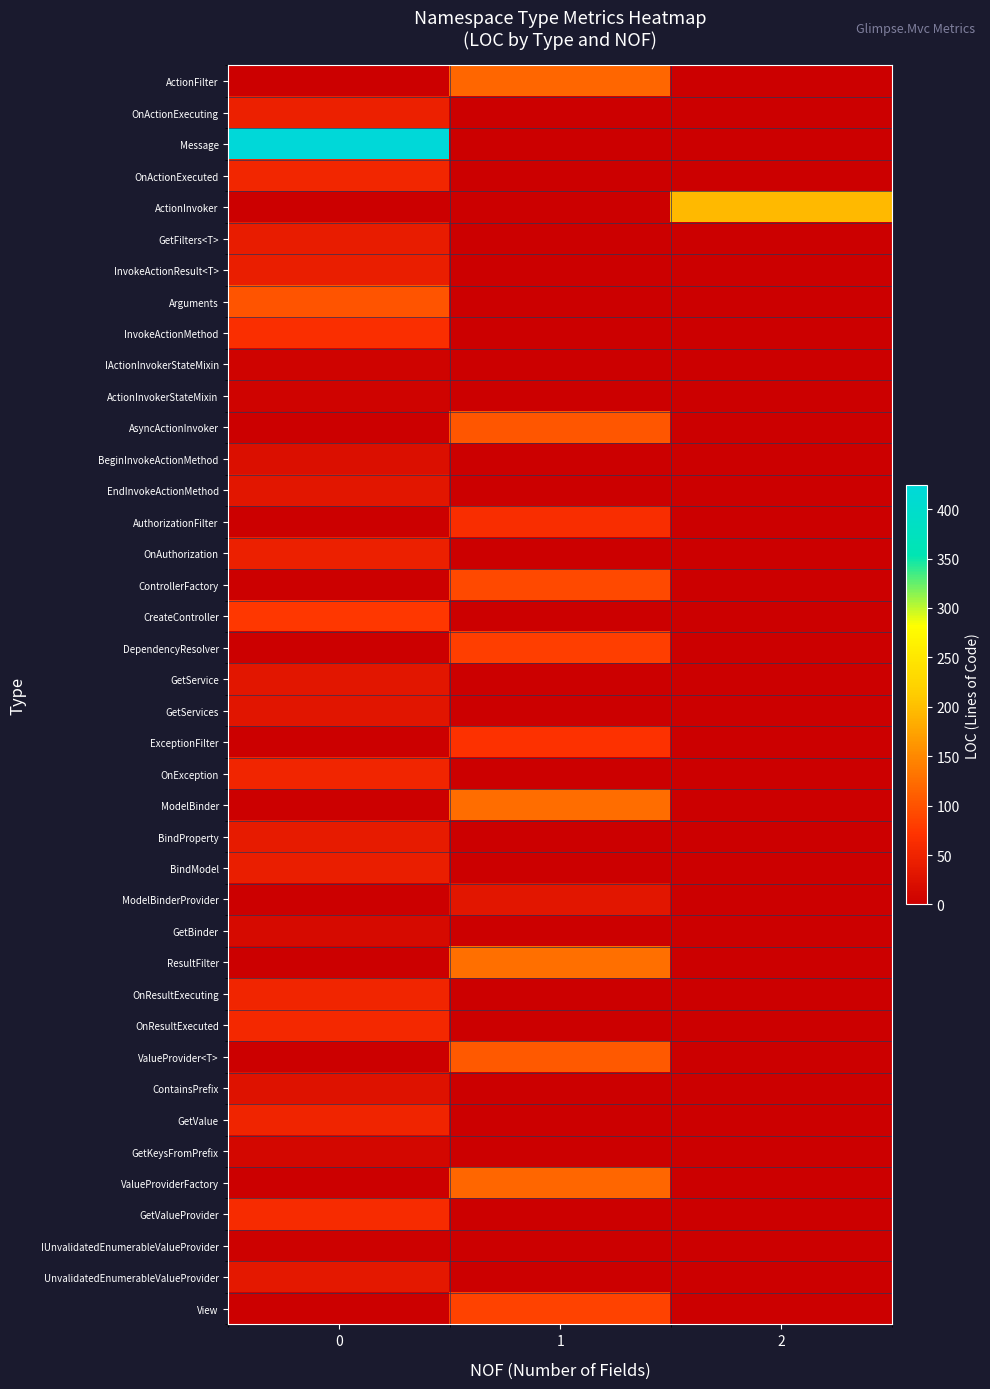

What is the maximum value shown in the chart?

424